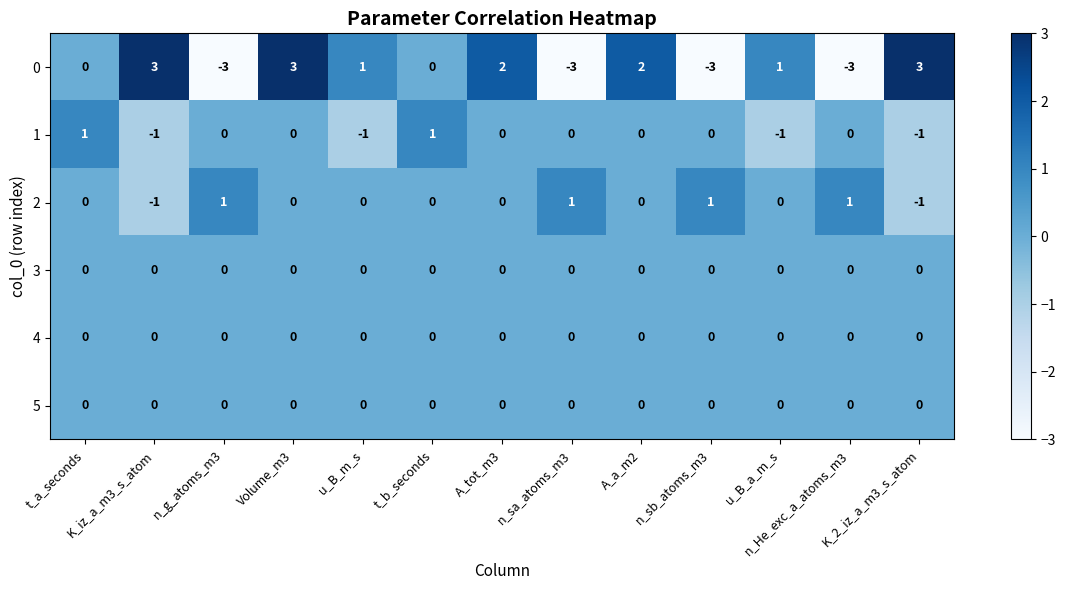

What is the maximum value shown in the chart?

3